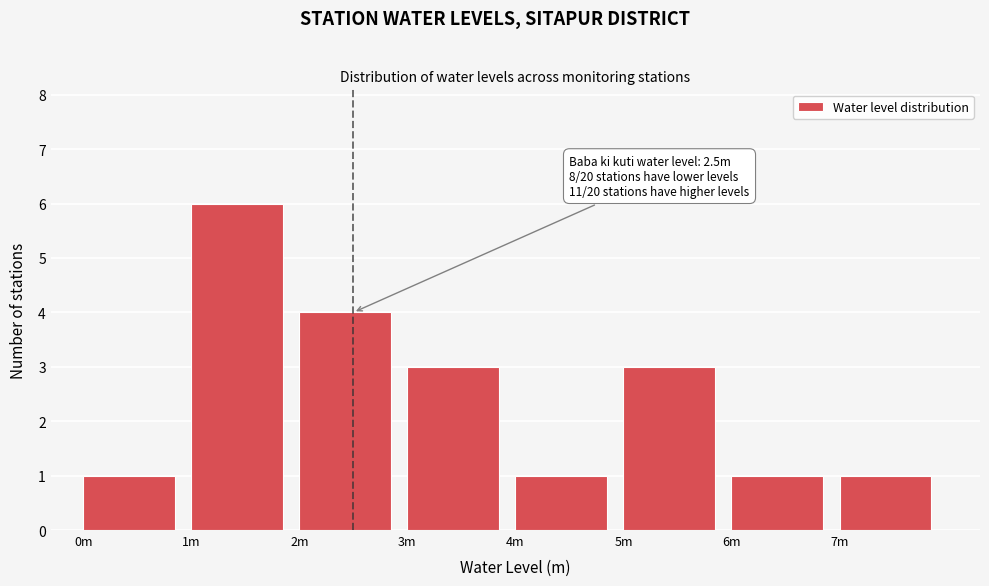

Reading left to right, transcribe all the data shown in this chart.

0m=1	1m=6	2m=4	3m=3	4m=1	5m=3	6m=1	7m=1